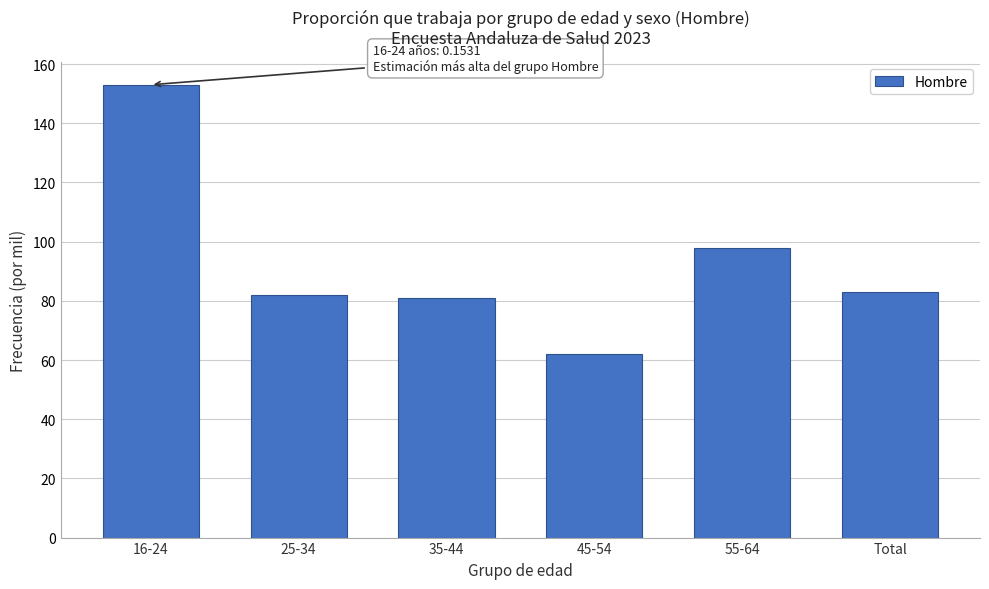

Reading left to right, transcribe all the data shown in this chart.

153	82	81	62	98	83